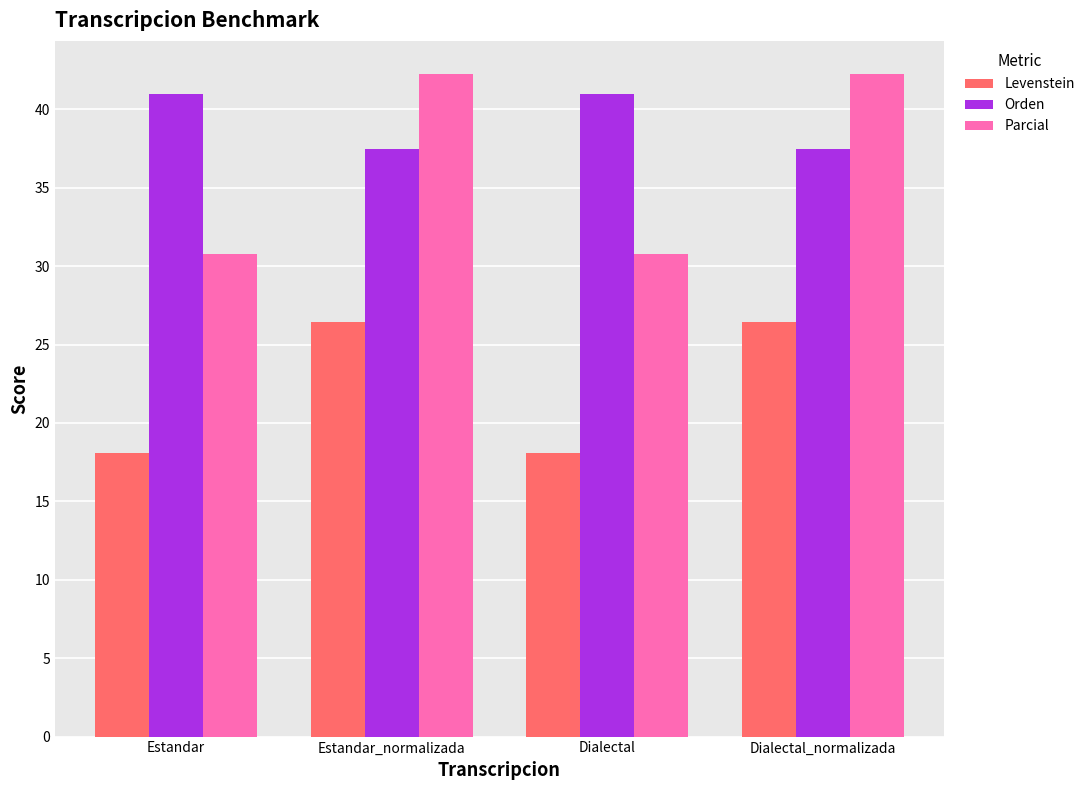

Is it true that Levenstein equals 12.1 at Estandar?

False